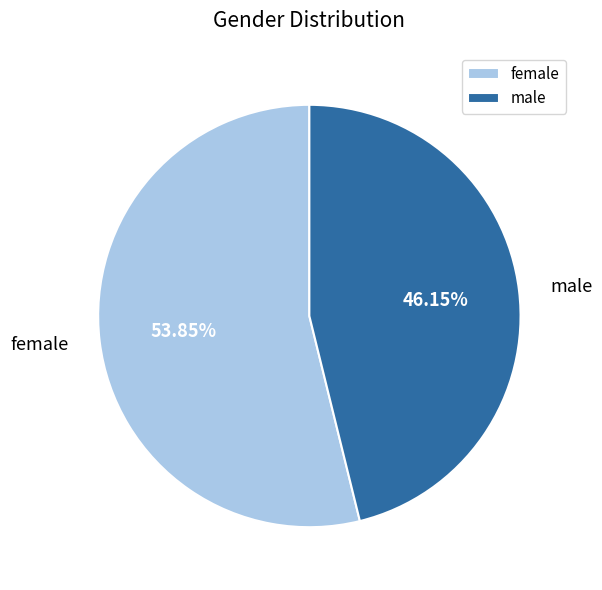

How many segments does this pie chart have?

2